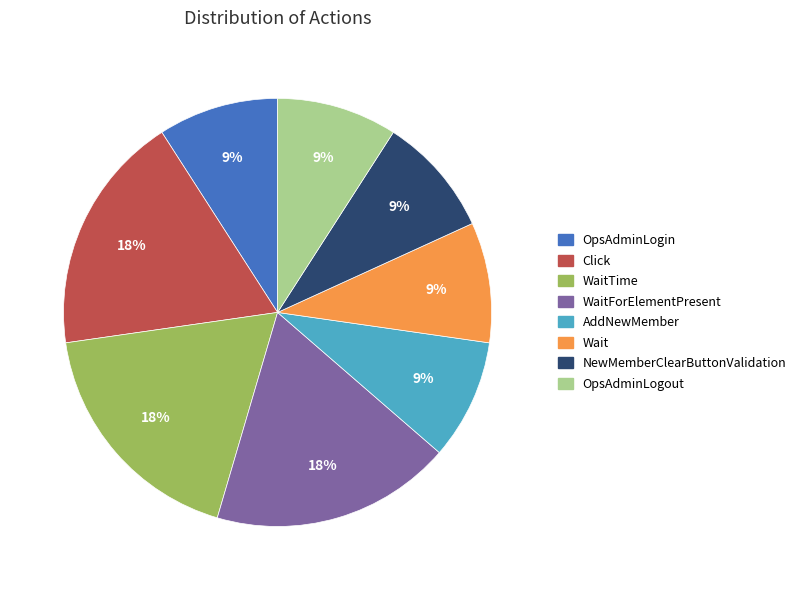

To the nearest percent, what is the difference between the largest and smallest slice percentages?

9%